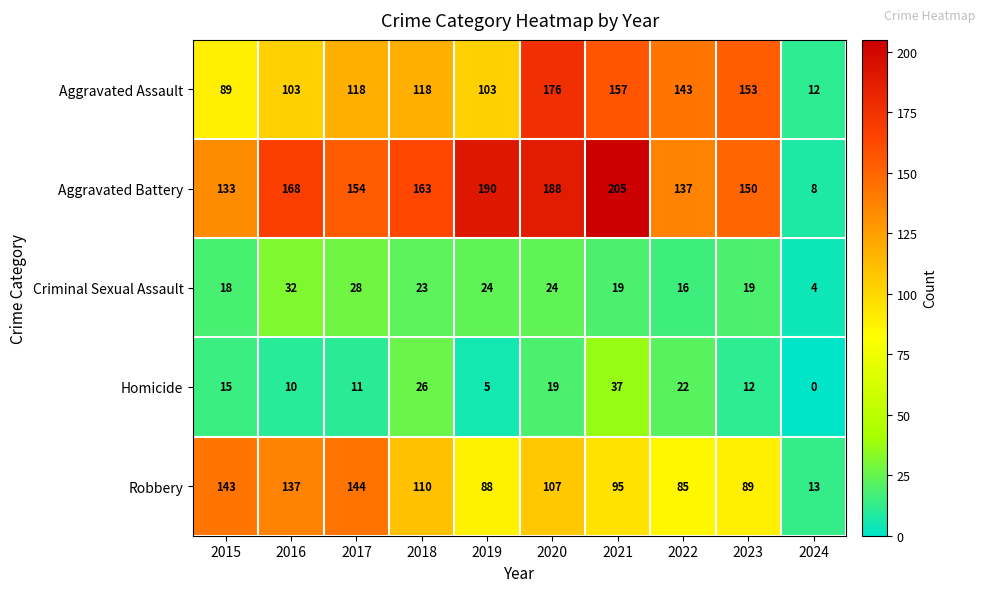

What is the sum of all Criminal Sexual Assault values?

207